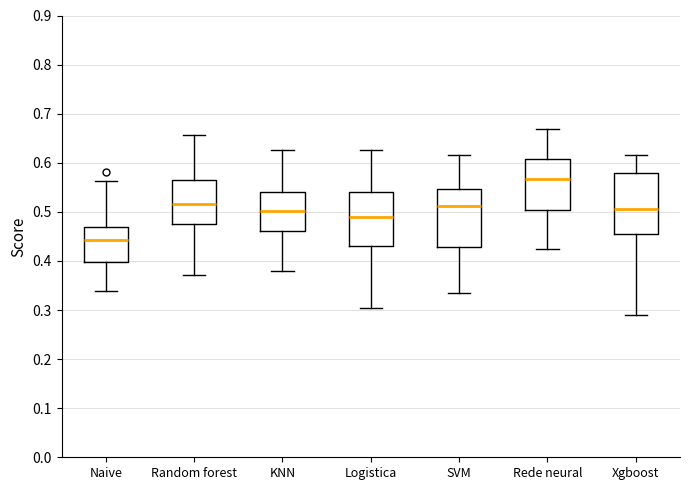

Which box has the lowest median line?

Naive